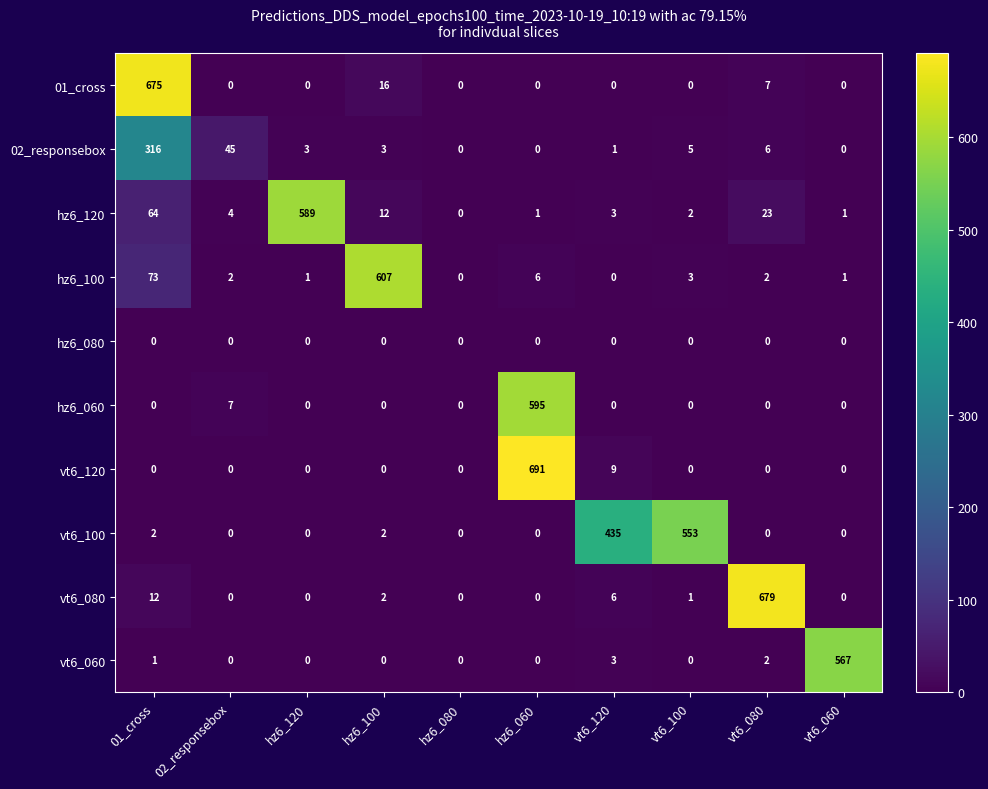

Count the number of categories in the chart.

10